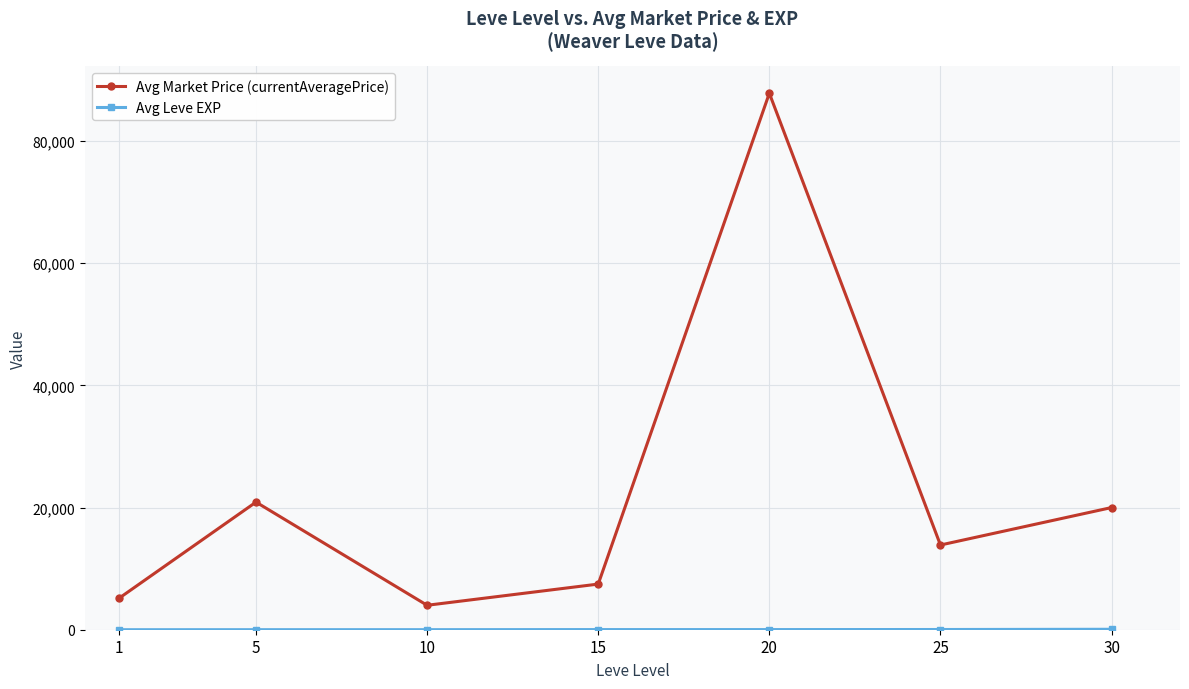

Does the chart display data point markers on the line(s)?

Yes